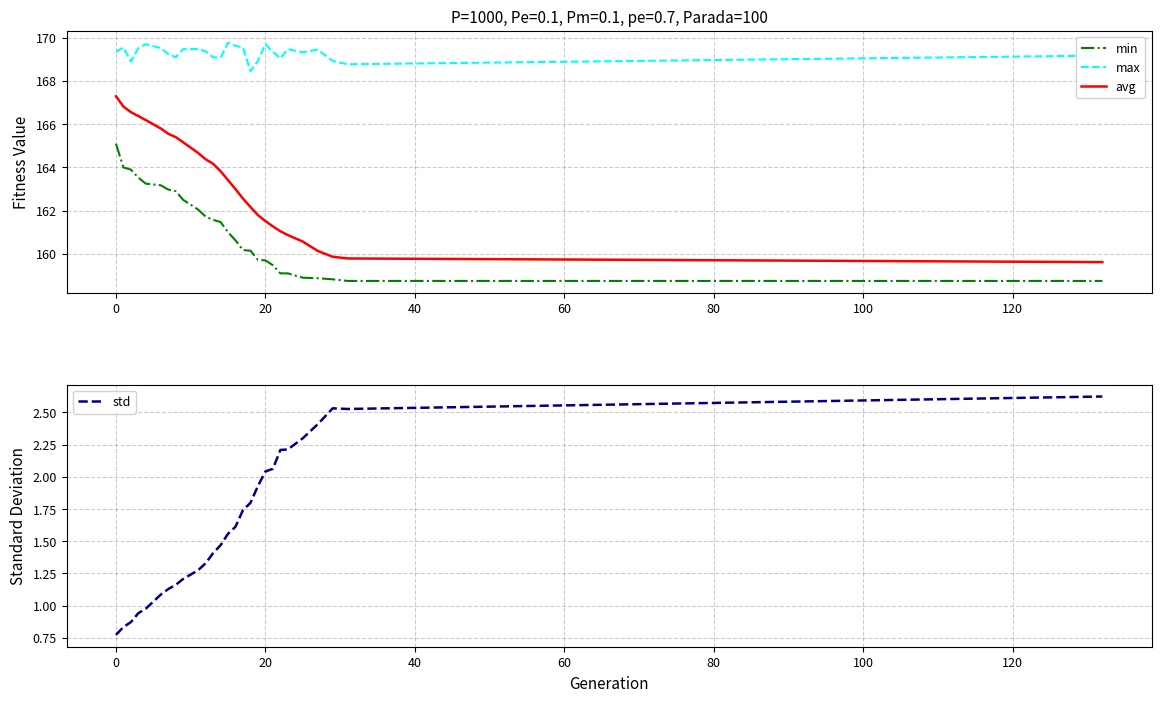

What is the maximum value for max?

169.8